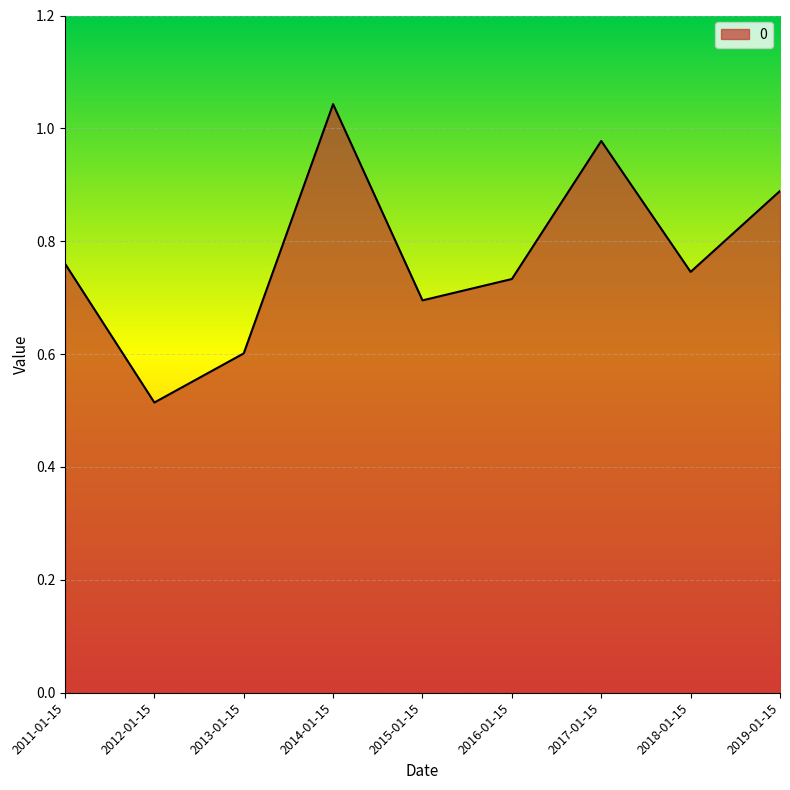

Which category has the highest value across all series?

2014-01-15